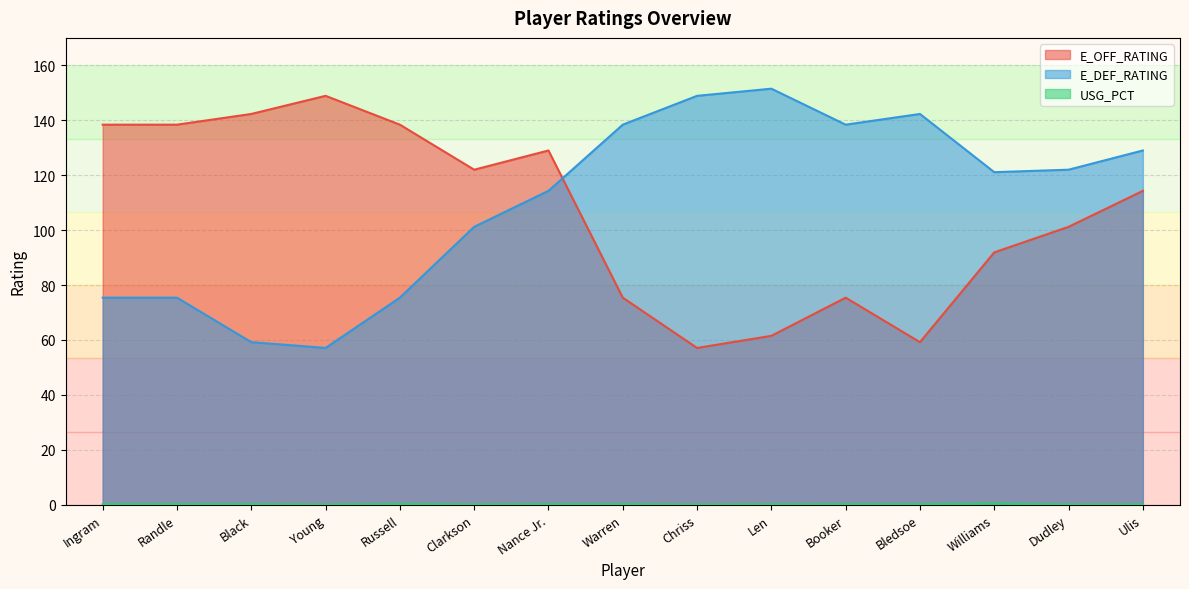

At which category is the sum across all series the highest?

Nance Jr.